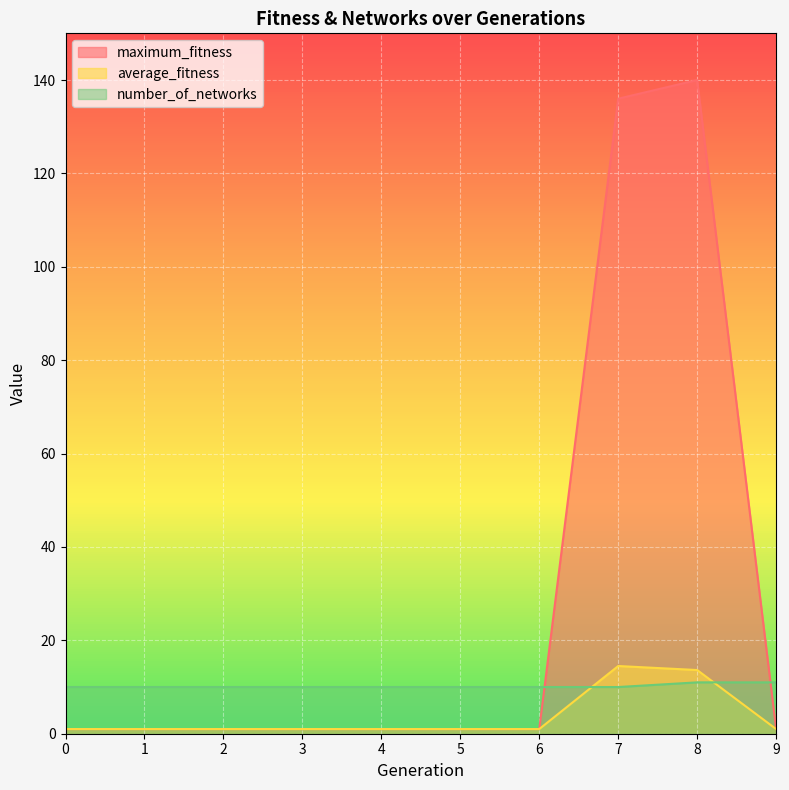

Reading left to right, what are all the values shown in this chart?

maximum_fitness: 1.0	1.0	1.0	1.0	1.0	1.0	1.0	136.0	140.0	1.0
average_fitness: 1.0	1.0	1.0	1.0	1.0	1.0	1.0	14.5	13.6	1.0
number_of_networks: 10.0	10.0	10.0	10.0	10.0	10.0	10.0	10.0	11.0	11.0